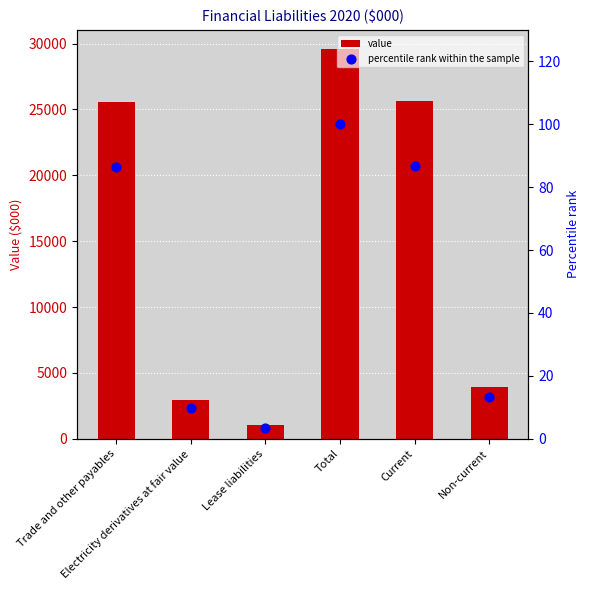

Which series has the largest total across all categories?

value